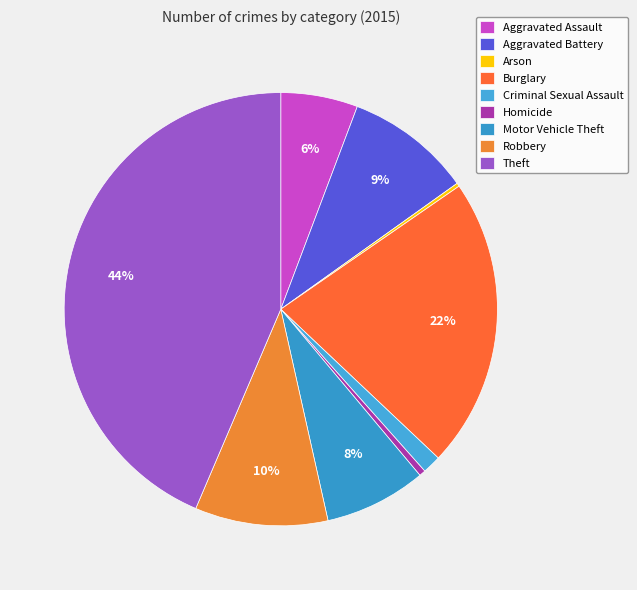

To the nearest percent, what is the combined percentage of Burglary and Robbery?

32%